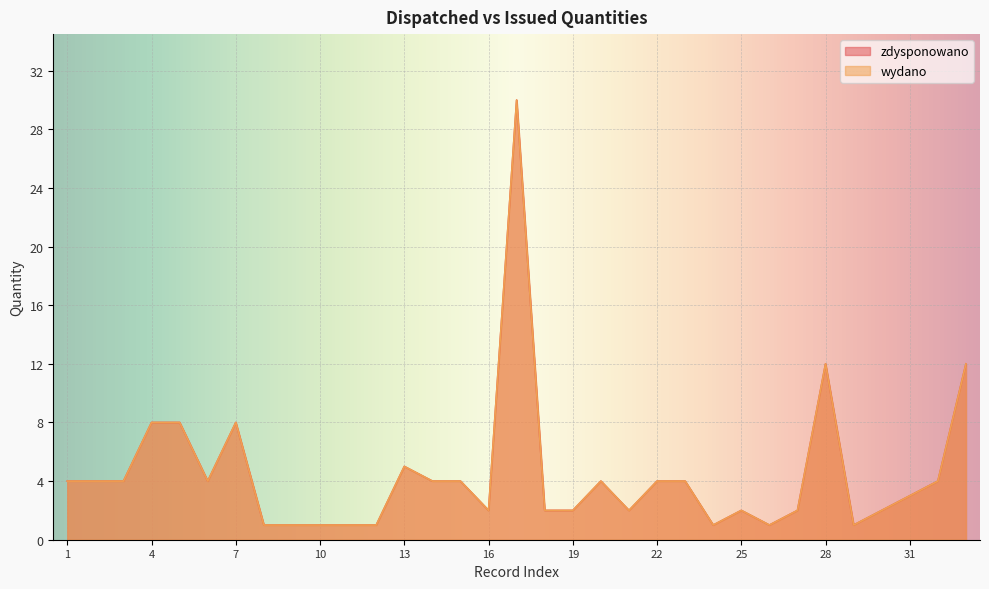

Reading left to right, transcribe all the data shown in this chart.

zdysponowano: 4	4	4	8	8	4	8	1	1	1	1	1	5	4	4	2	30	2	2	4	2	4	4	1	2	1	2	12	1	2	3	4	12
wydano: 4	4	4	8	8	4	8	1	1	1	1	1	5	4	4	2	30	2	2	4	2	4	4	1	2	1	2	12	1	2	3	4	12